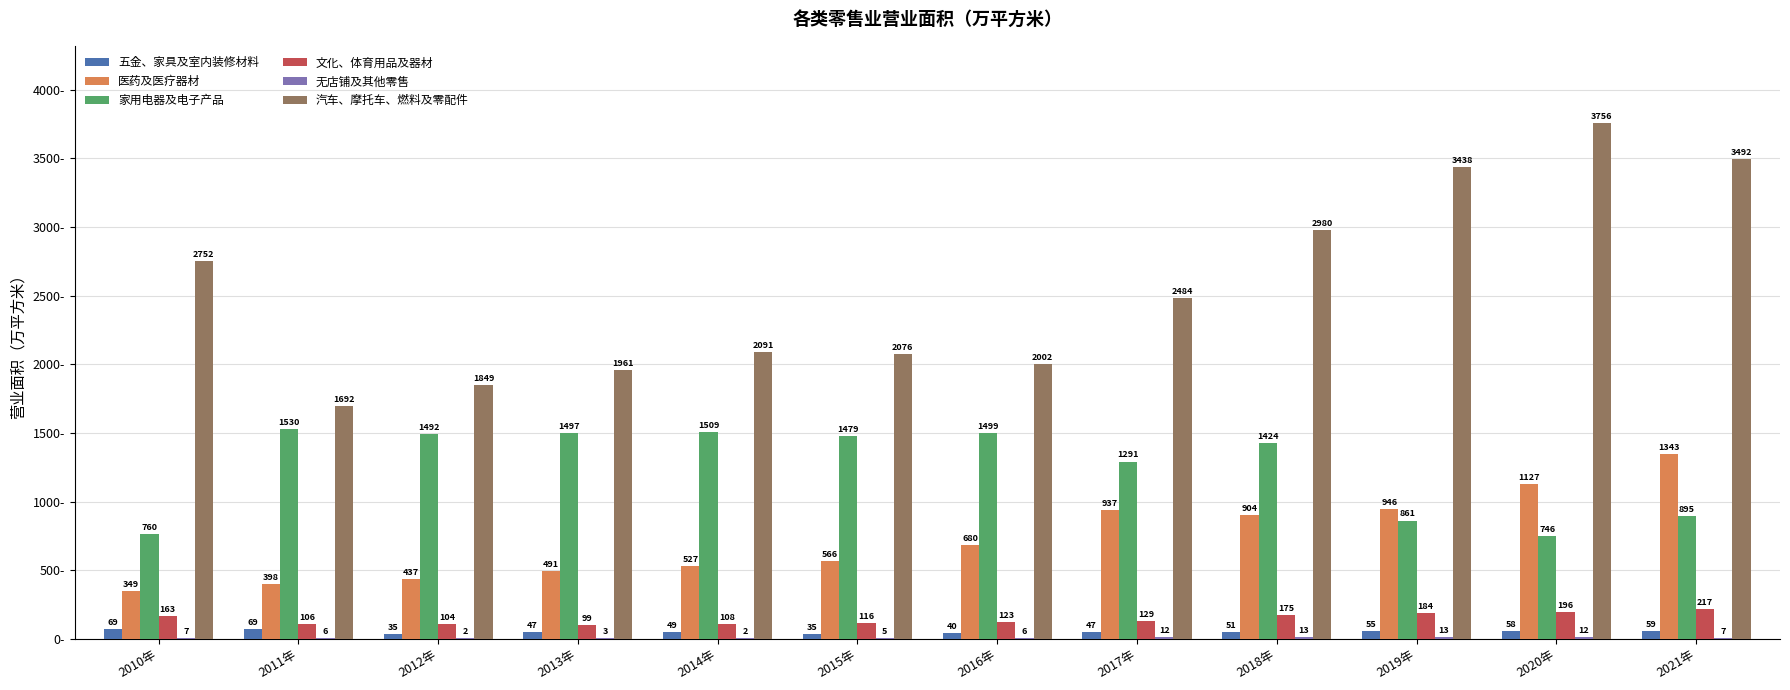

What is the sum of all 汽车、摩托车、燃料及零配件 values?

30573.6